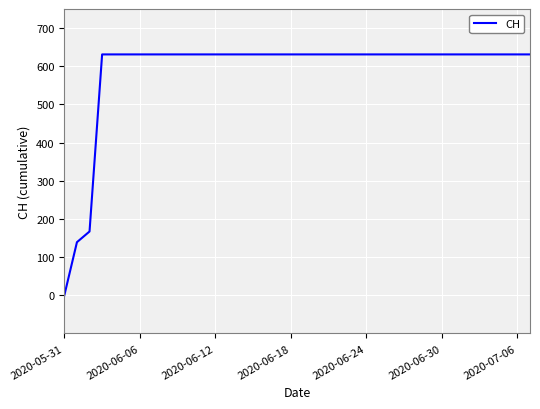

What is the difference between the maximum and minimum values?

631